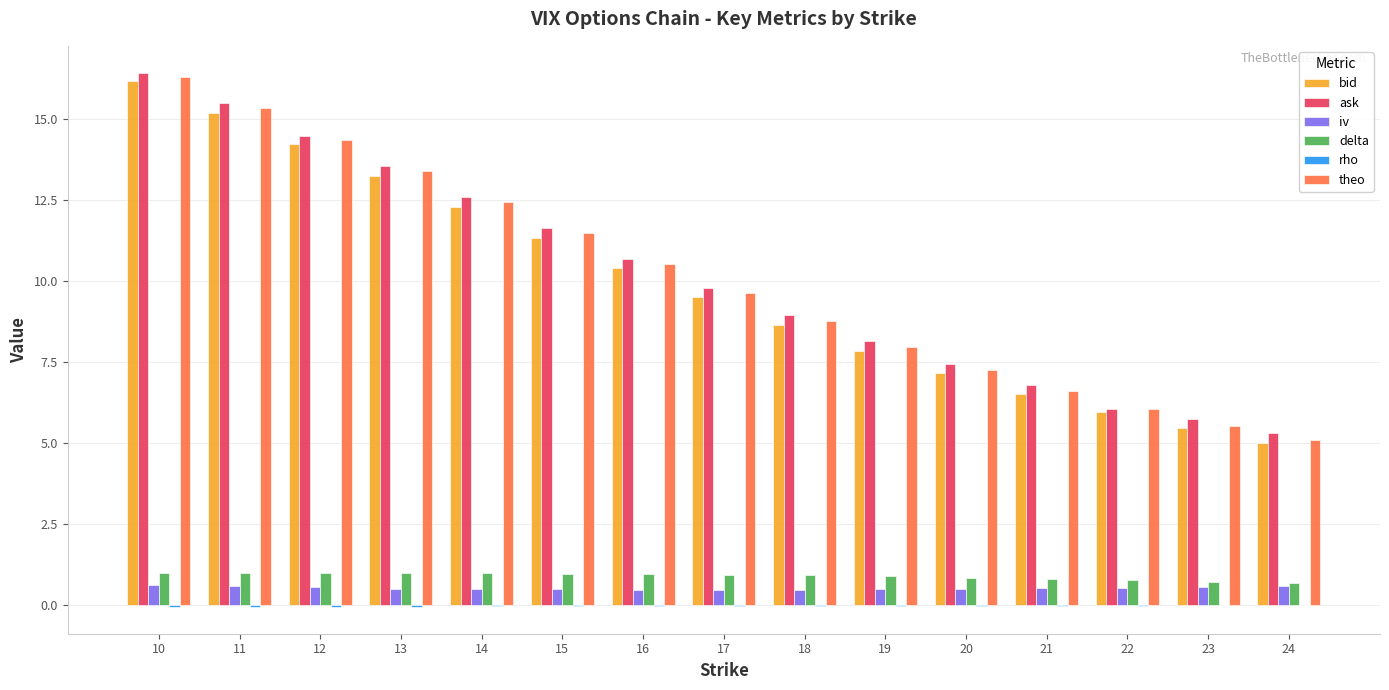

Is the value of iv at 17 greater than the value of theo at 15?

No